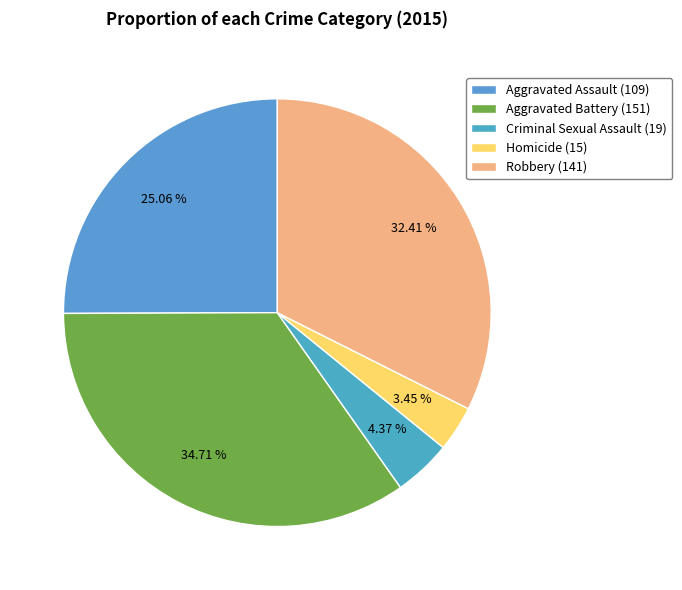

What is the largest slice in the pie chart?

Aggravated Battery